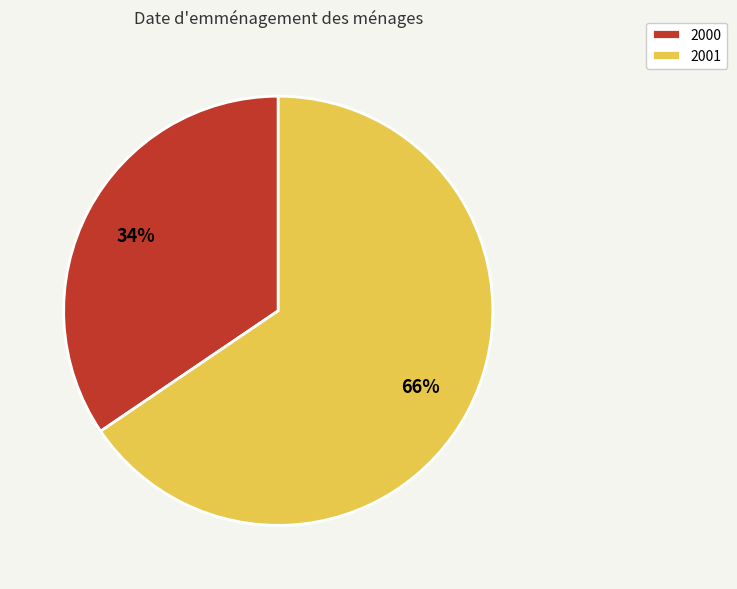

What is the smallest slice in the pie chart?

2000